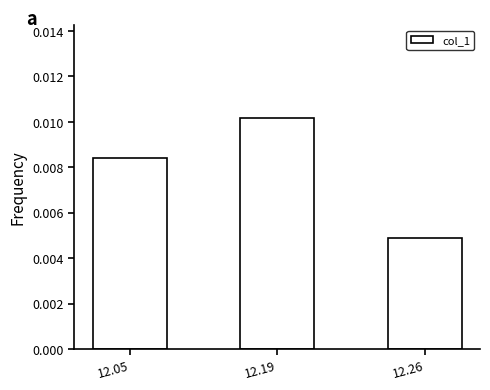

List the labels in order of value, largest first.

12.19, 12.05, 12.26